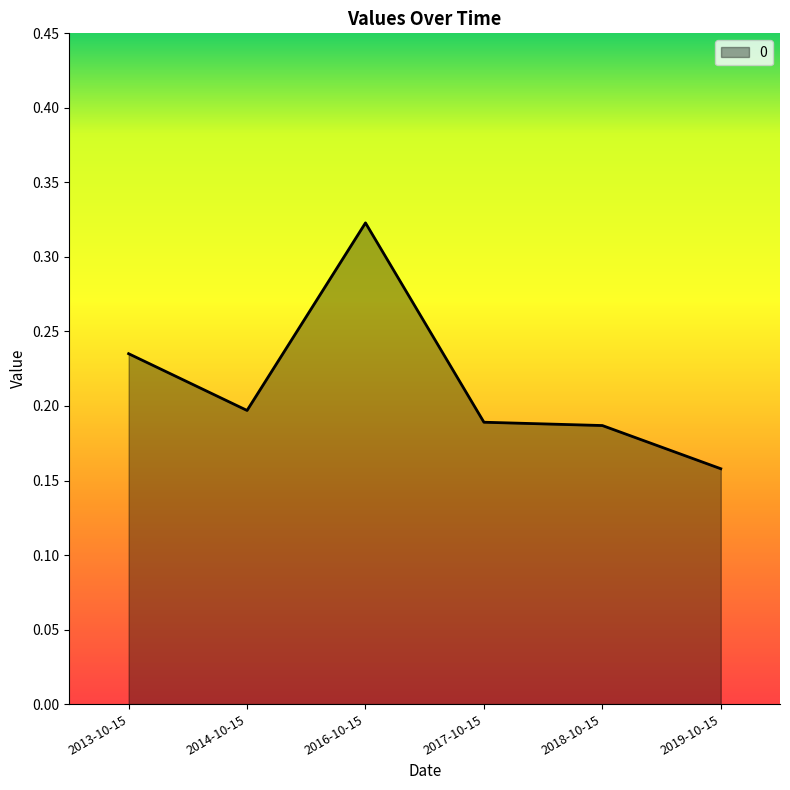

True or false: the data shows 0.3 at 2016-10-15.

True